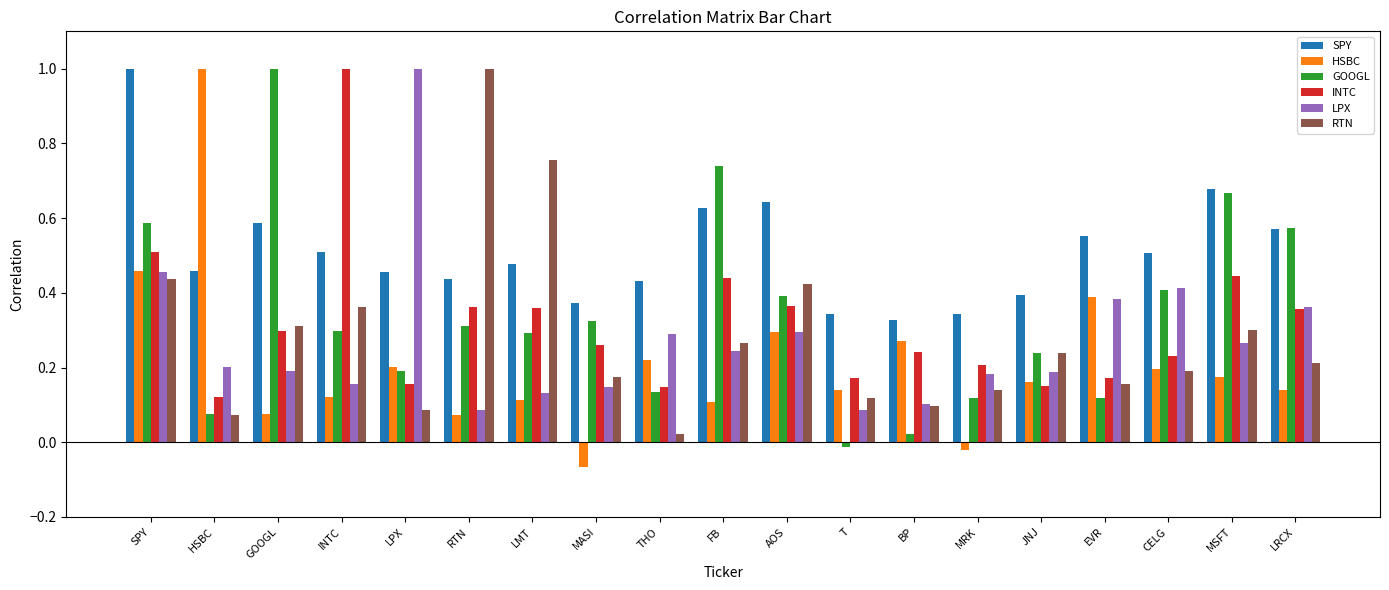

What is the highest value of the INTC series?

1.0